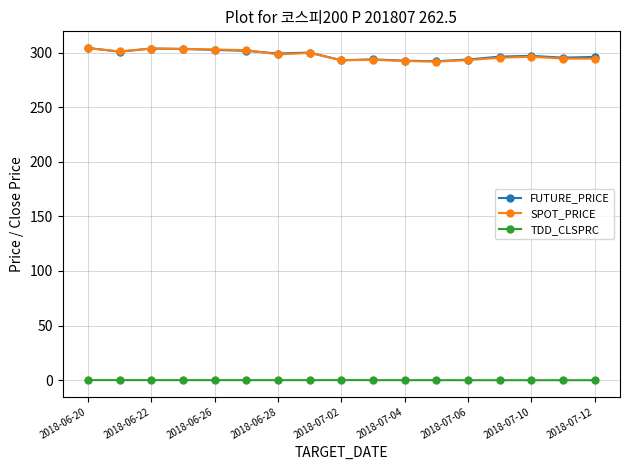

What is the difference between the maximum and minimum values in the SPOT_PRICE series?

12.4